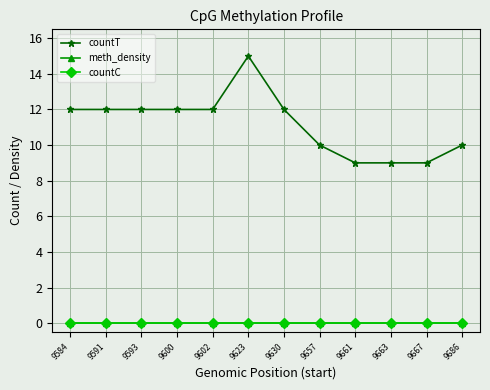

What is the difference between the highest and lowest values at 9623?

15